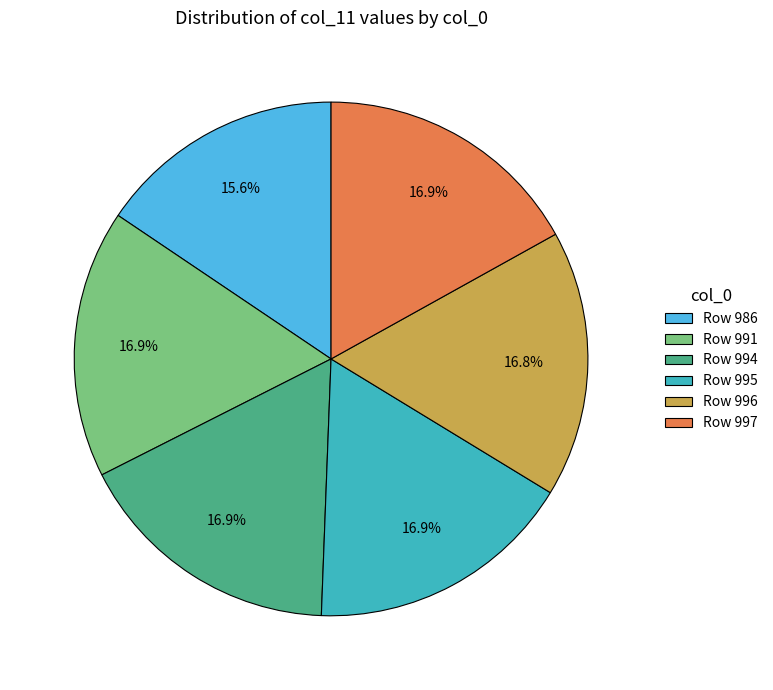

What is the ratio of the value at Row 986 to the value at Row 996?

0.9